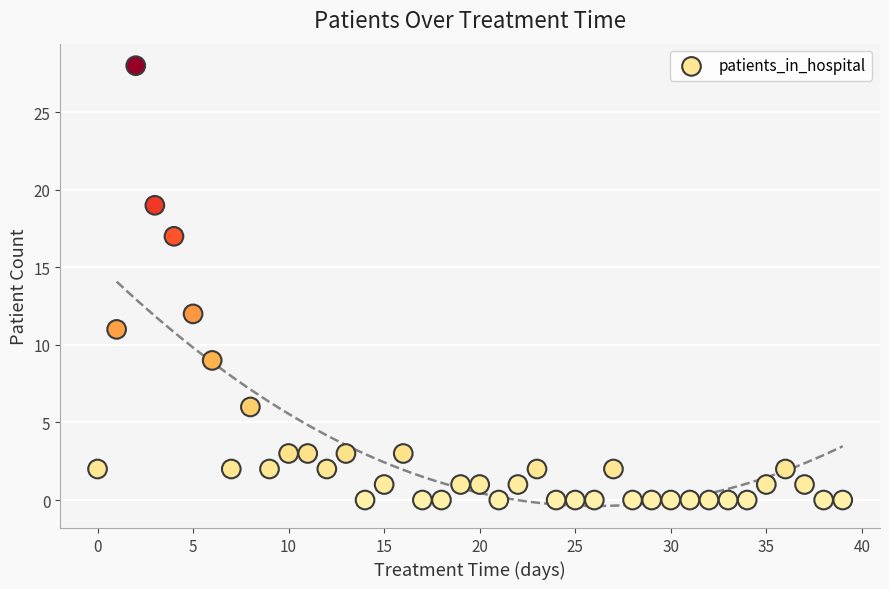

What is the range of Y values (max minus min)?

28